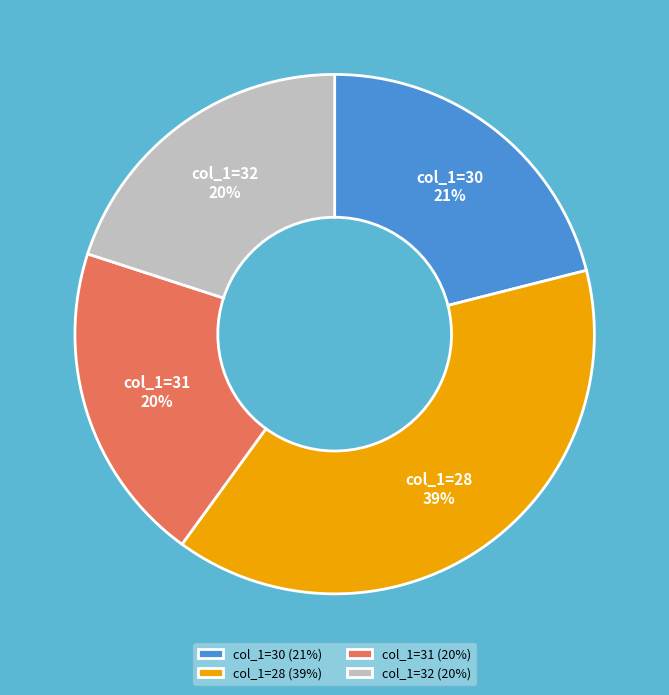

How many segments does this pie chart have?

4